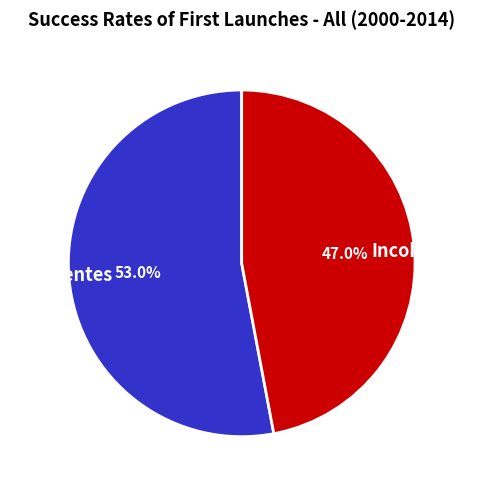

Combined, what portion of the pie is Incoherentes and Coherentes?

100.0%